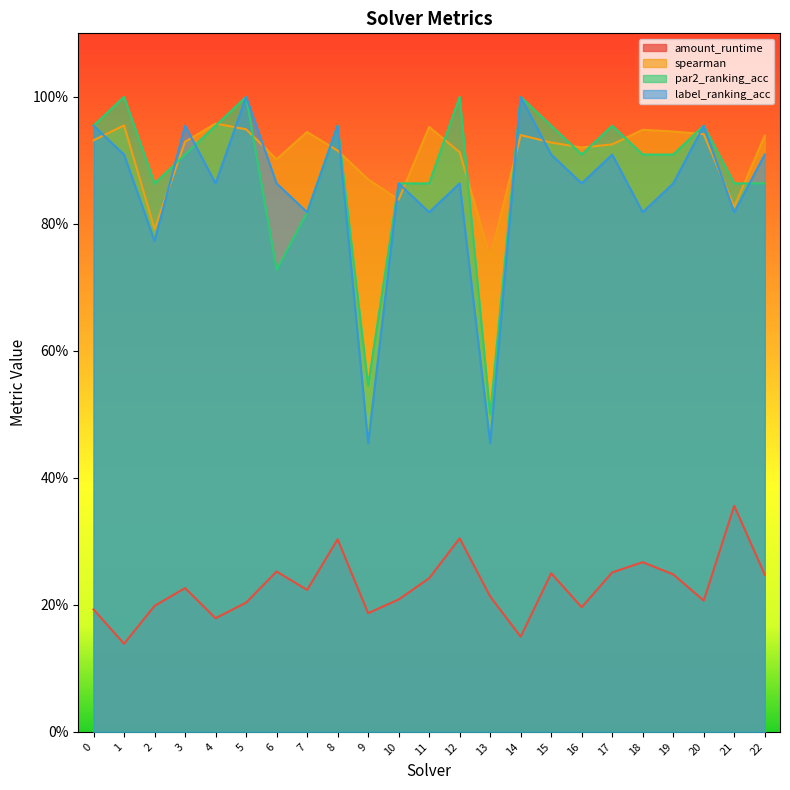

Rank the series at 2 from lowest to highest value.

amount_runtime, label_ranking_acc, spearman, par2_ranking_acc